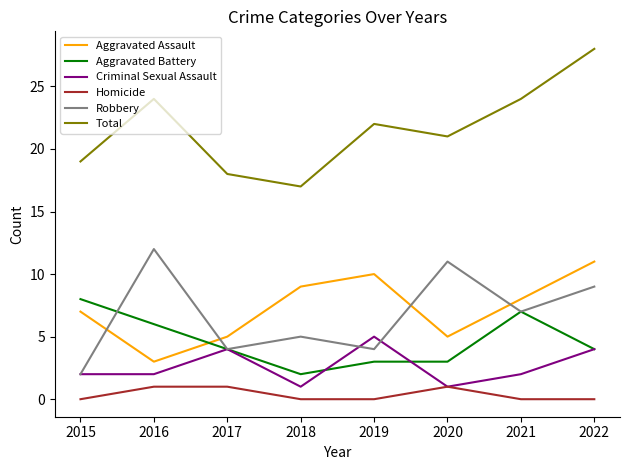

Which series has the widest spread of values?

Total